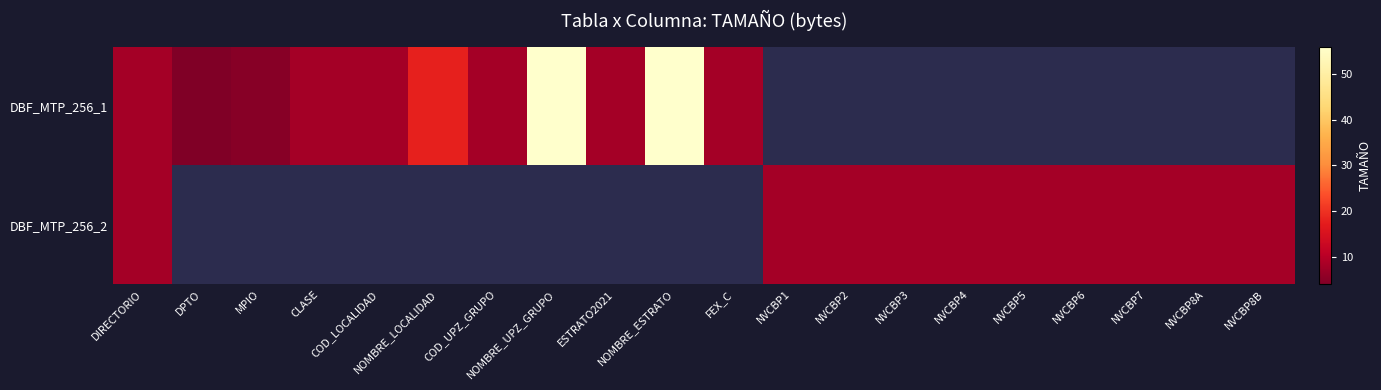

Which series changed the most between COD_LOCALIDAD and NOMBRE_UPZ_GRUPO?

DBF_MTP_256_1